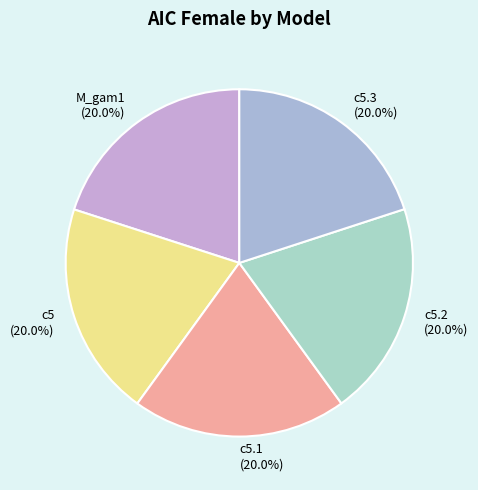

To the nearest percent, what portion does c5.3 represent?

20%